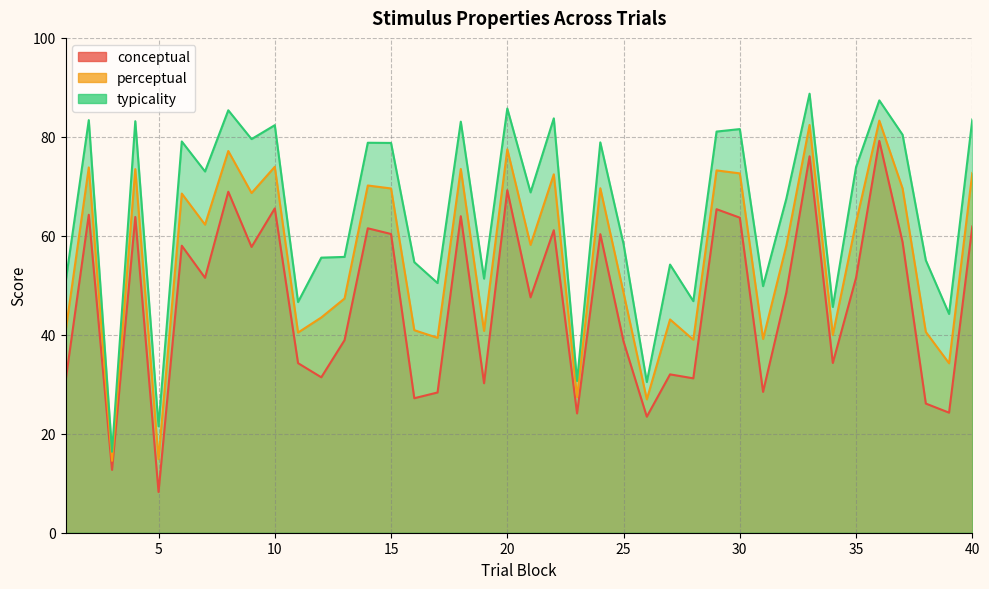

What is the maximum value for perceptual?

83.3